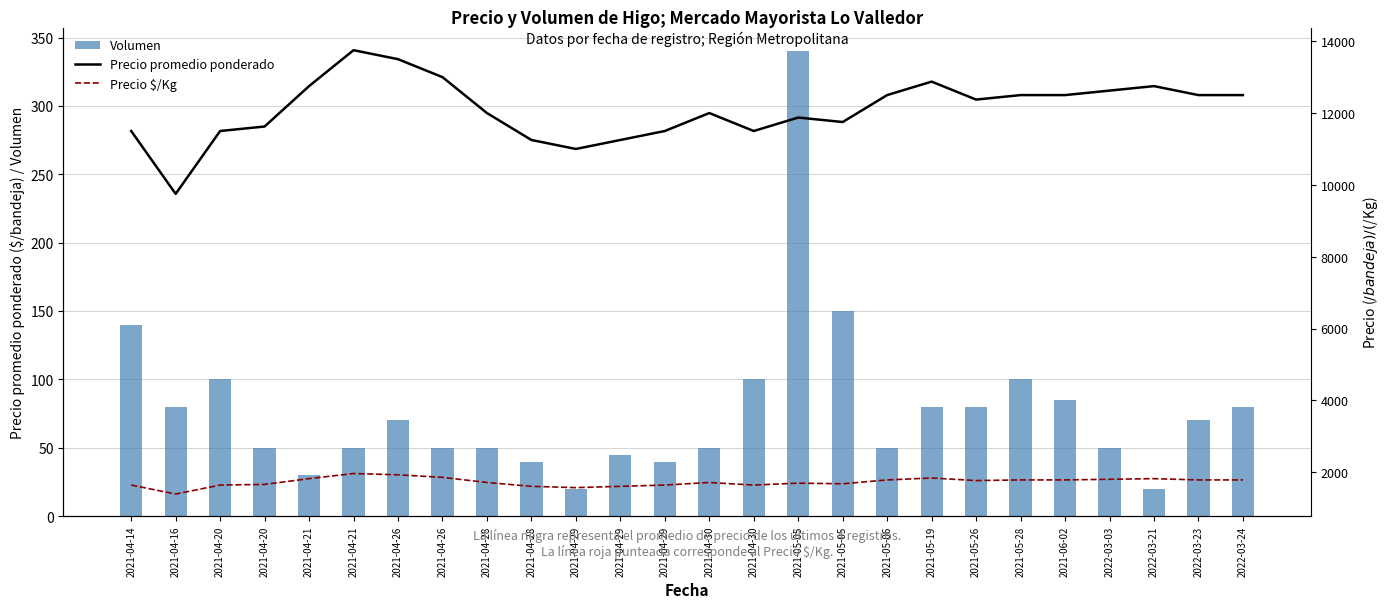

What is the minimum value for Volumen?

20